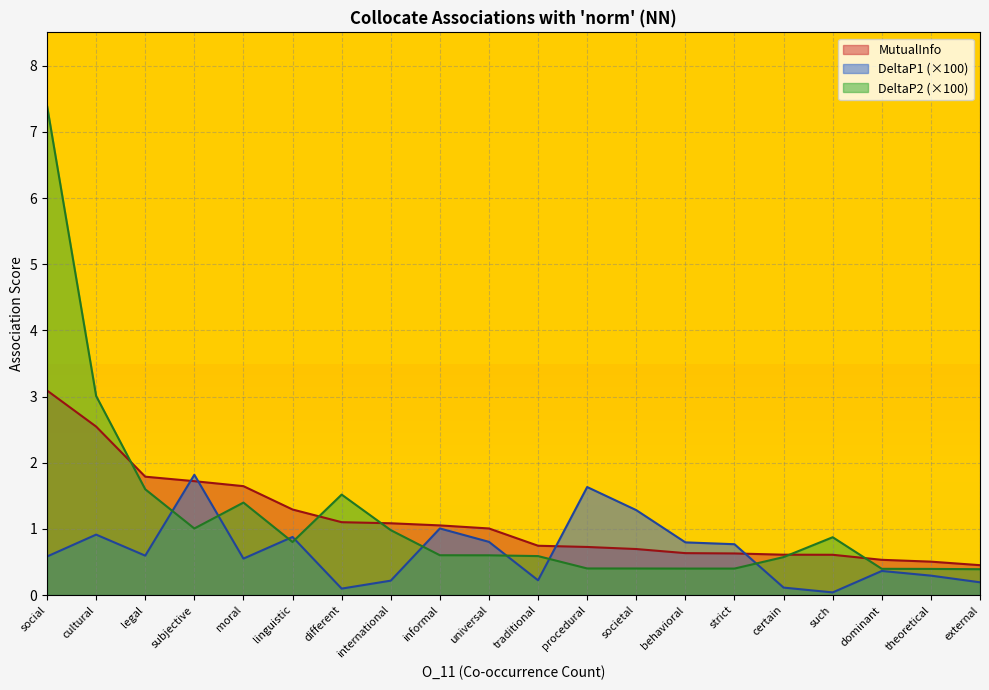

What is the total value across all series at social?

11.1